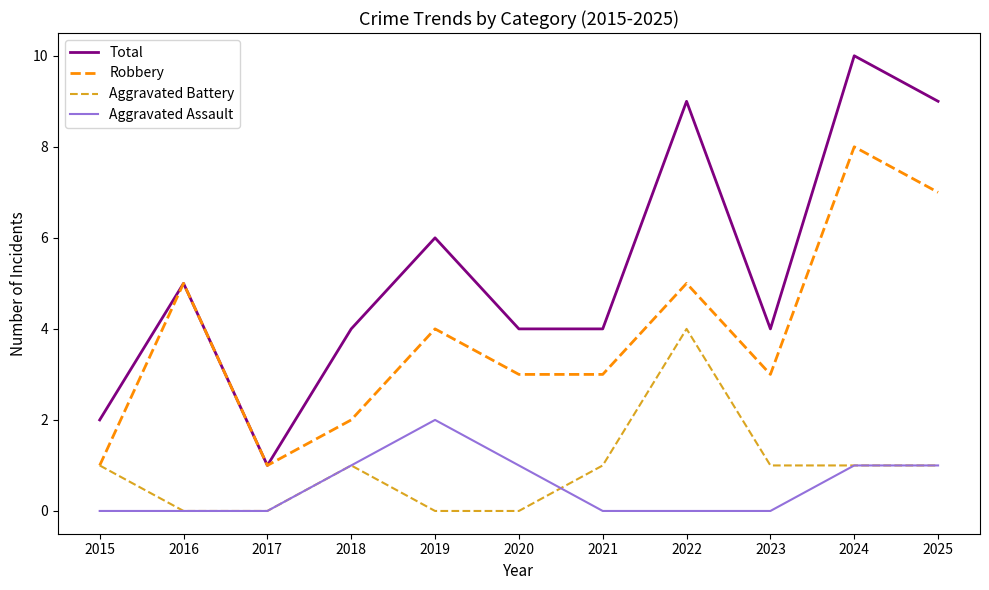

Which category has the highest value in the Robbery series?

2024